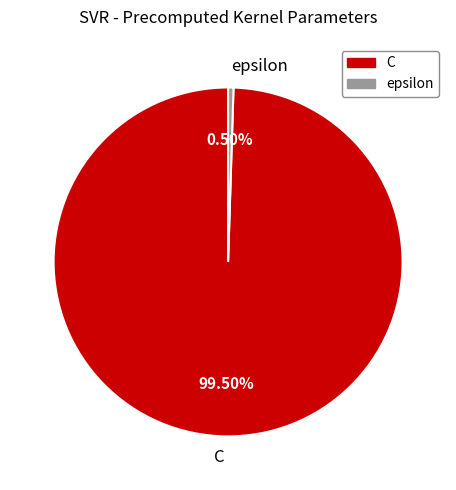

True or false: C accounts for 93% of the total.

False